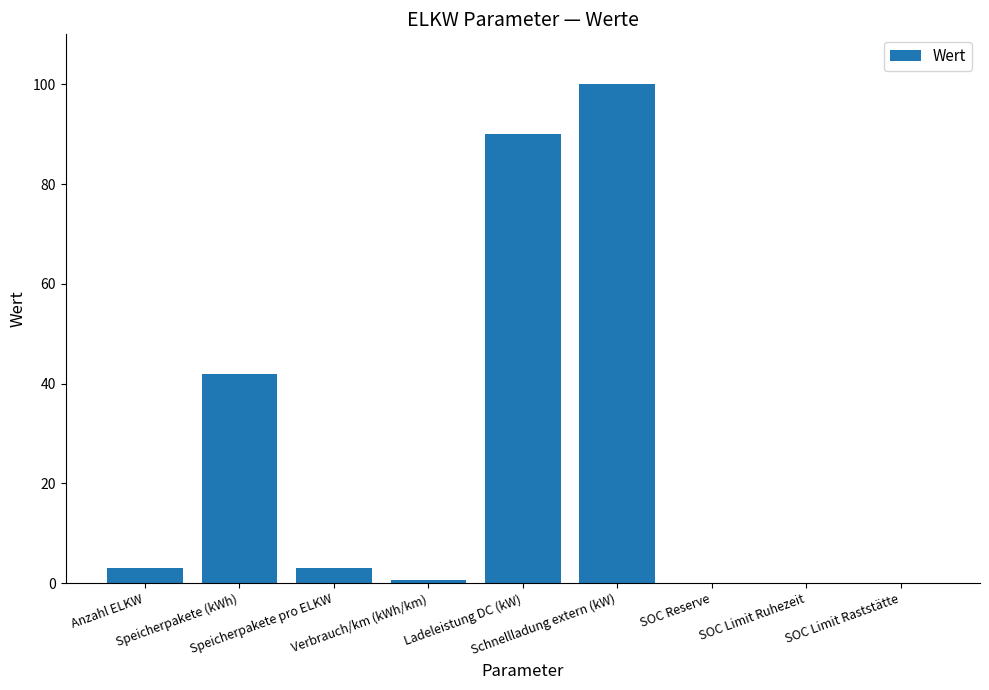

The chart shows a value of 100.0 at Schnellladung extern (kW). True or false?

True